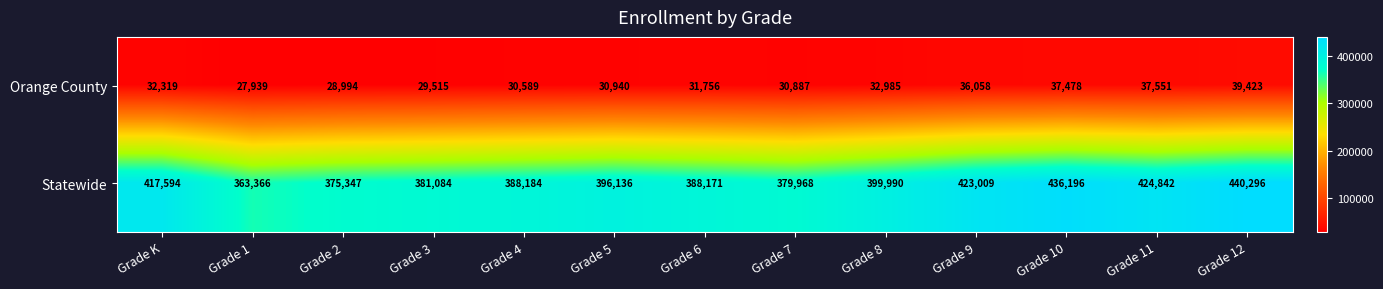

Which series has the widest spread of values?

Statewide